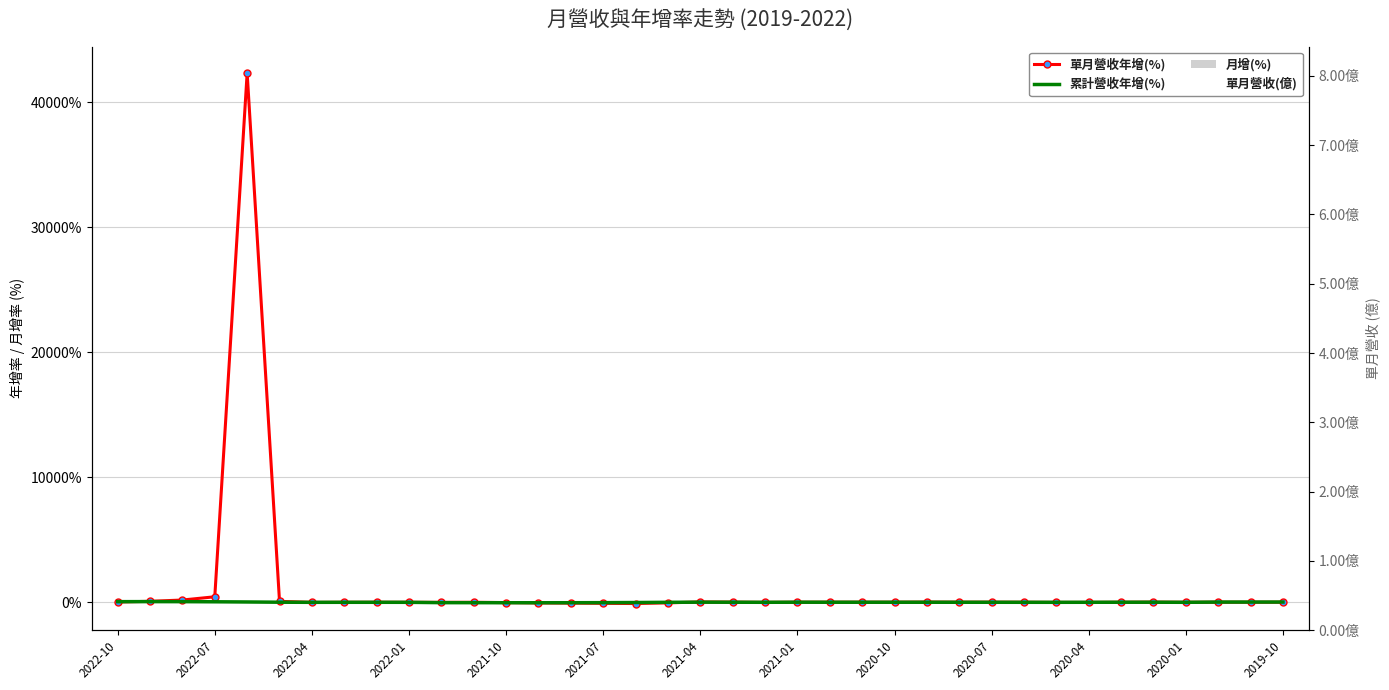

Which series has the largest total across all categories?

單月營收年增(%)